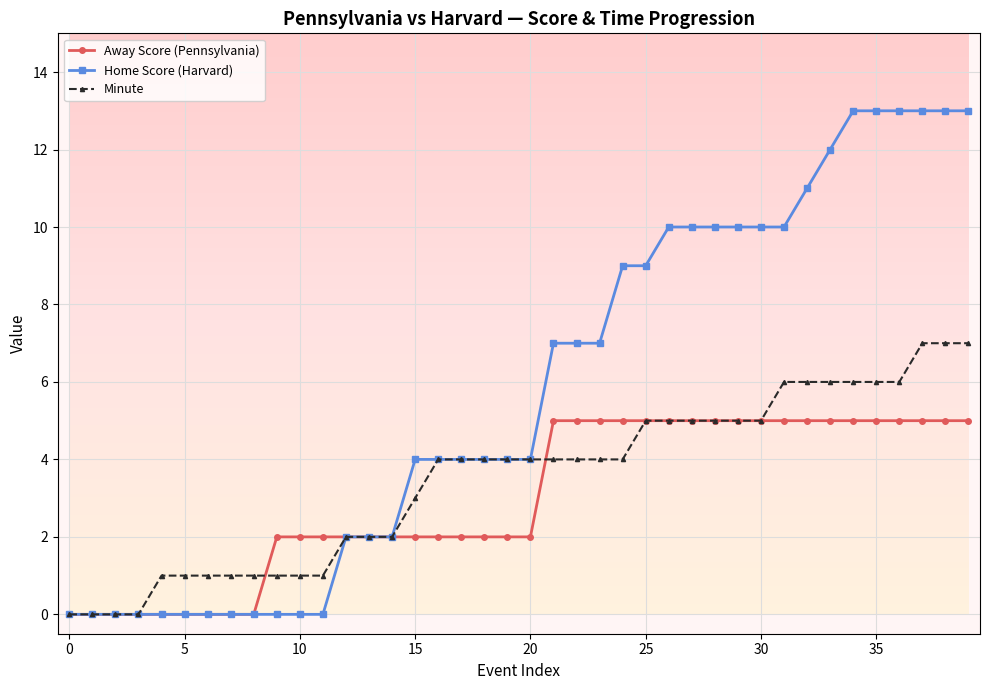

Which series has the largest total across all categories?

Home Score (Harvard)